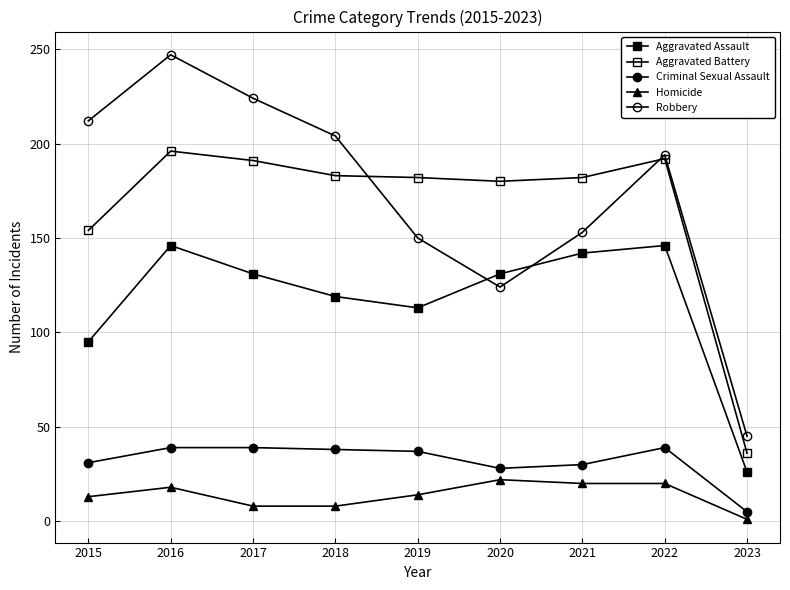

Count the number of data series in this chart.

5